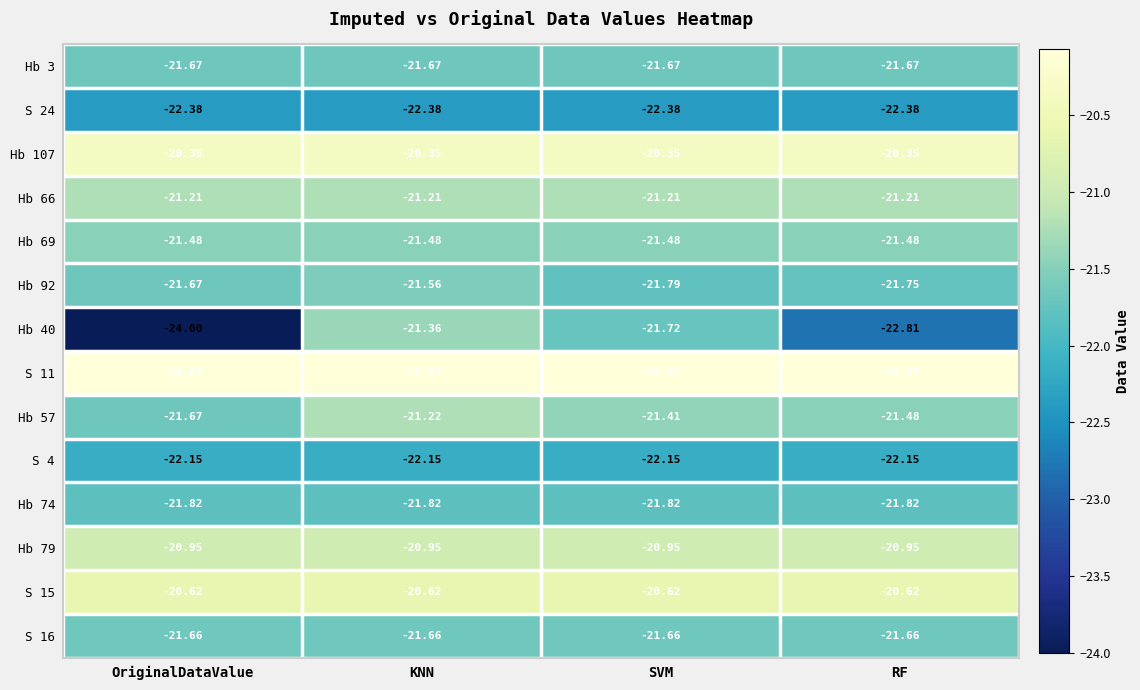

Where is Hb 40 nearest to the value -22?

SVM